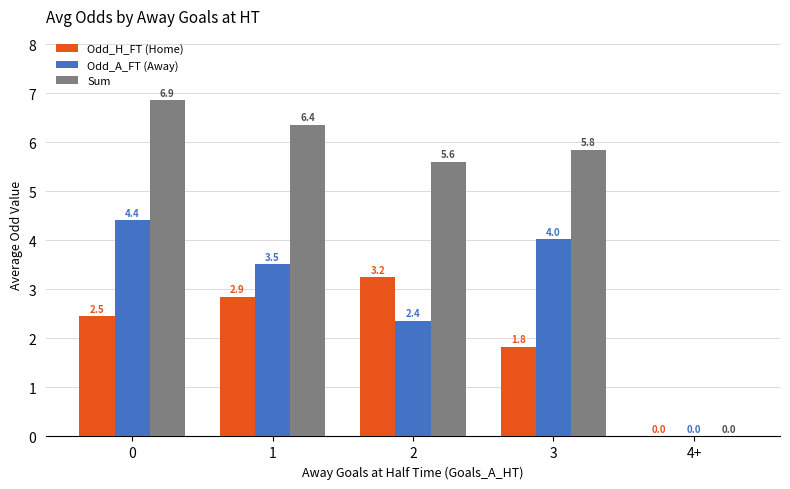

What is the maximum value shown in the chart?

6.9